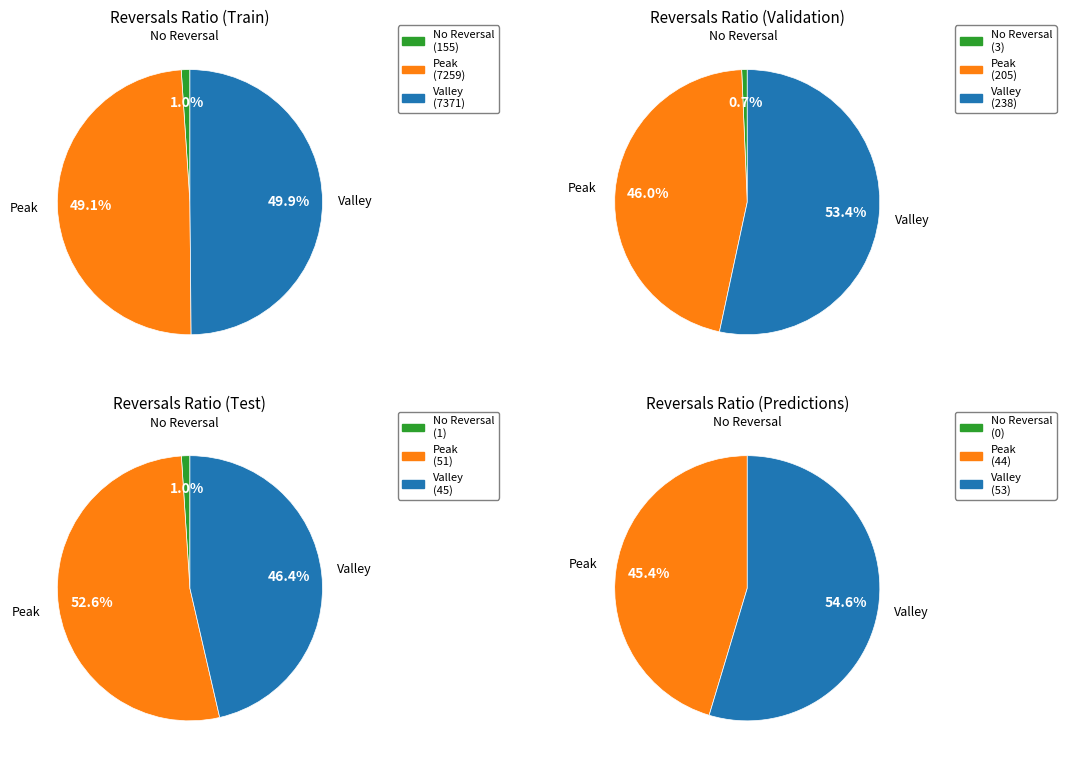

What portion of the pie excludes 9?

96.8%